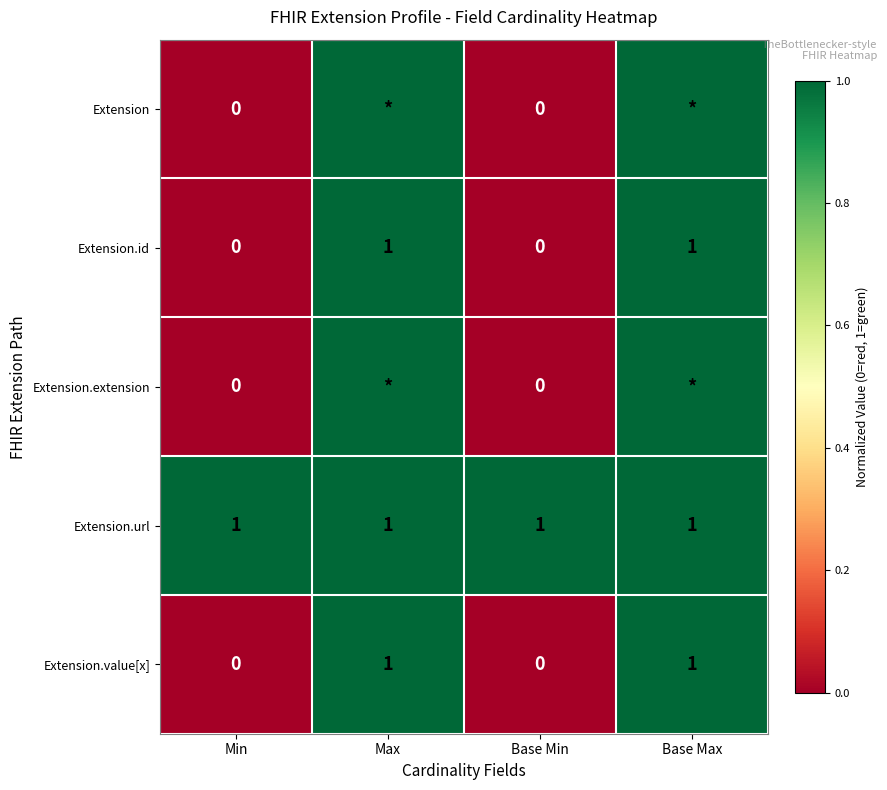

Which has a higher value, Min or Max?

Max